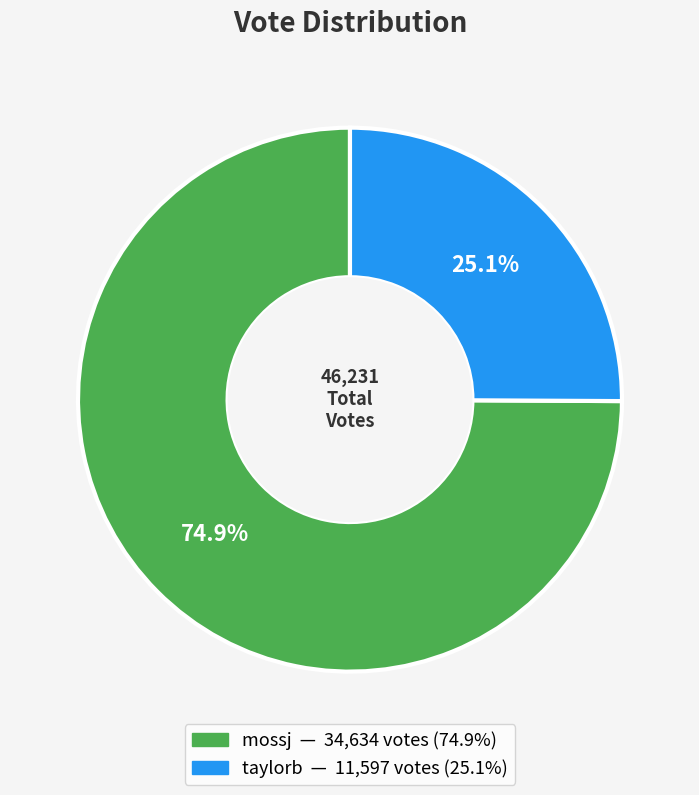

To the nearest percent, what percentage of the pie is mossj?

75%